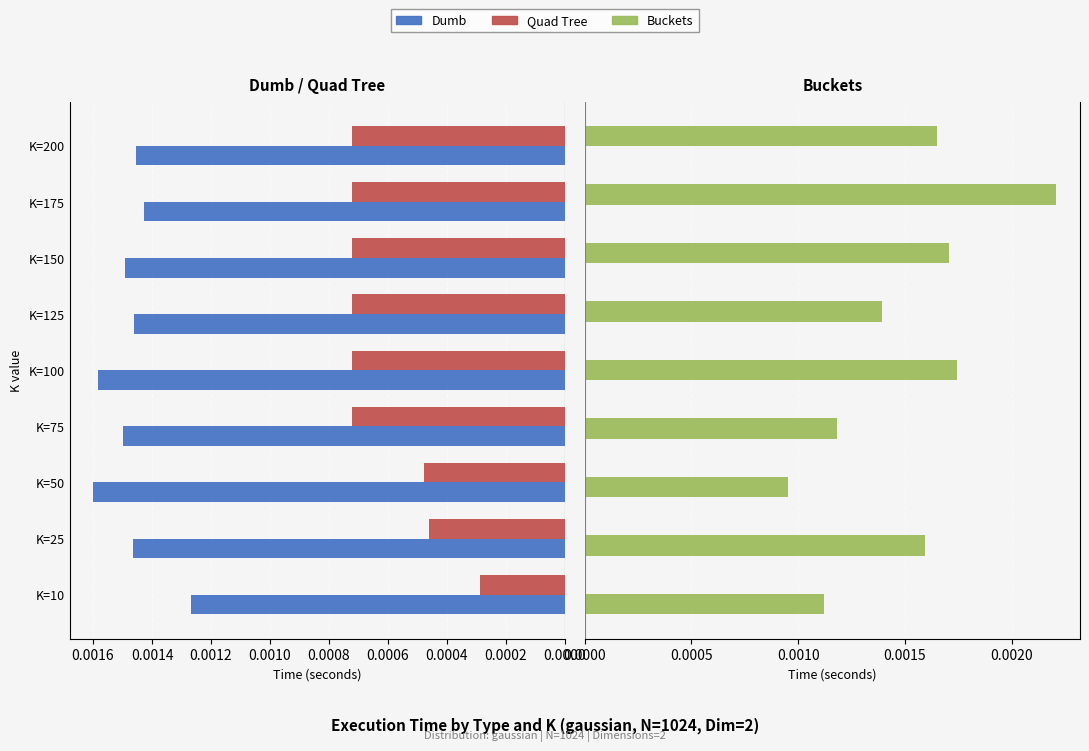

How many groups of bars are there?

9